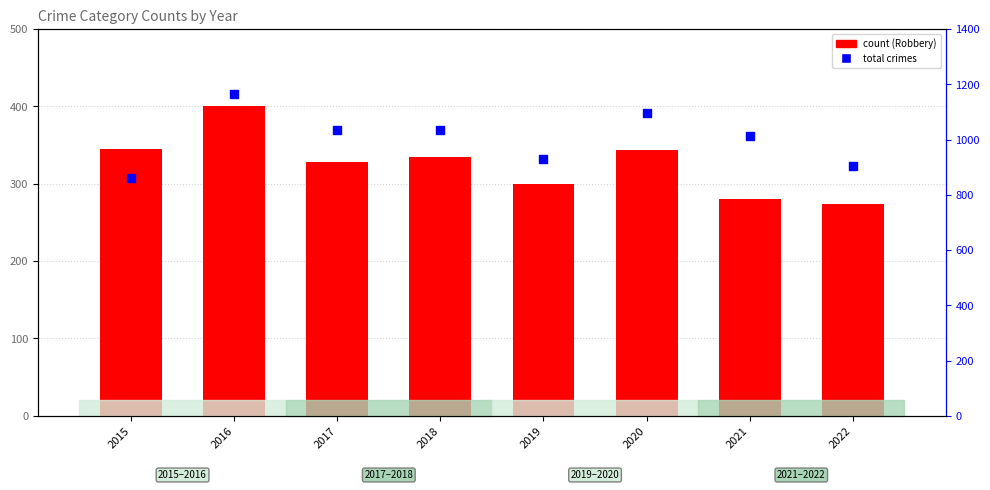

At how many categories does at least one series exceed 282?

8